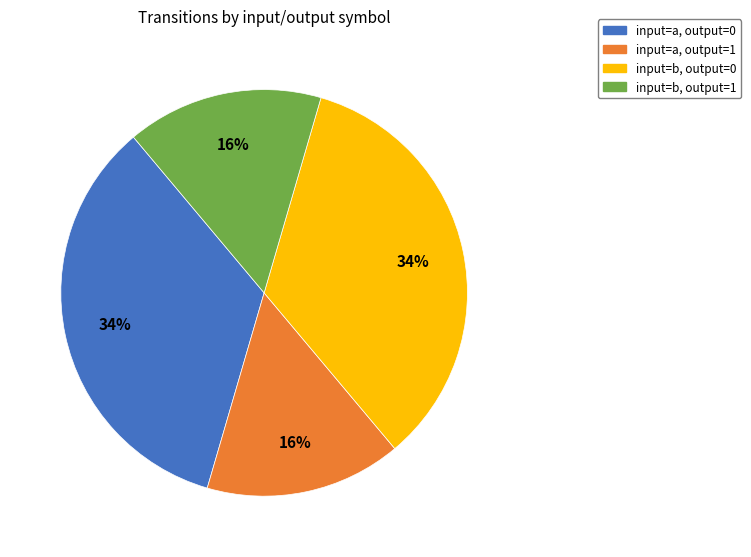

To the nearest percent, what portion does input=a, output=1 represent?

16%